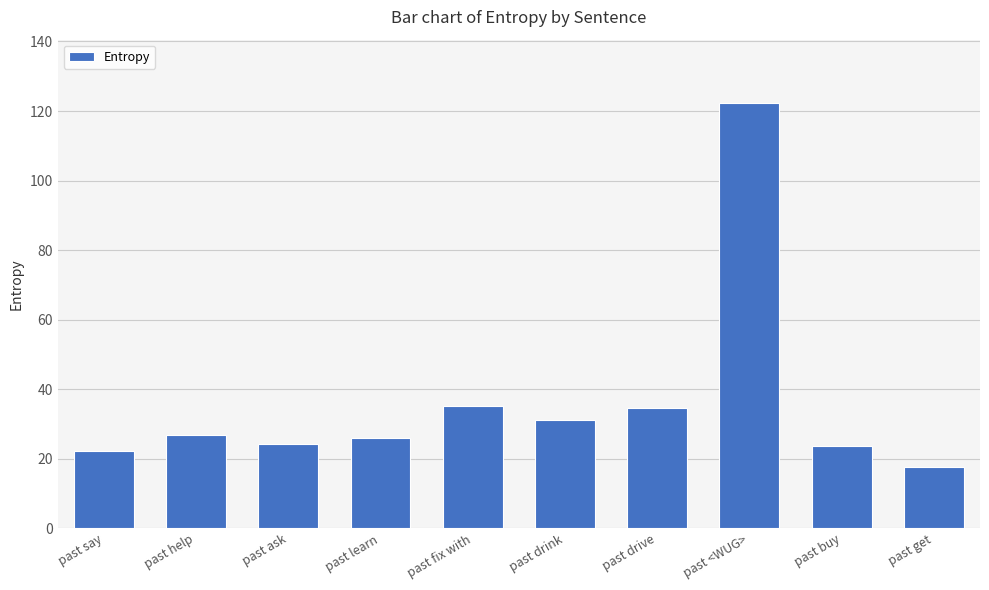

The chart shows a value of 29.4 at past get. True or false?

False